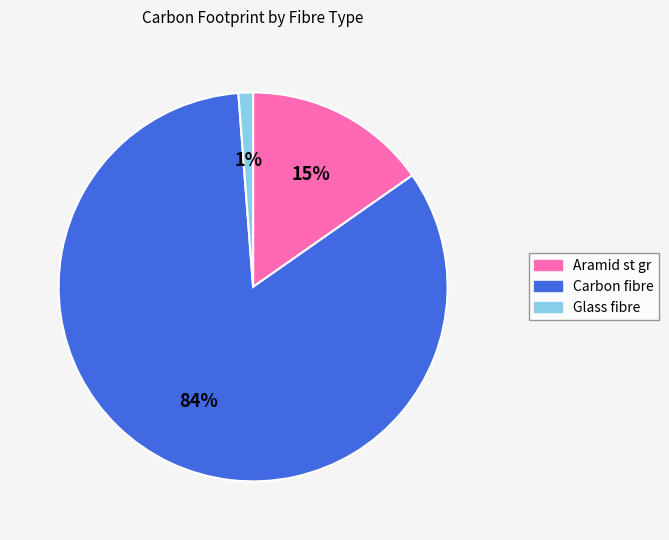

What percentage is the Aramid st gr slice, to the nearest percent?

15%